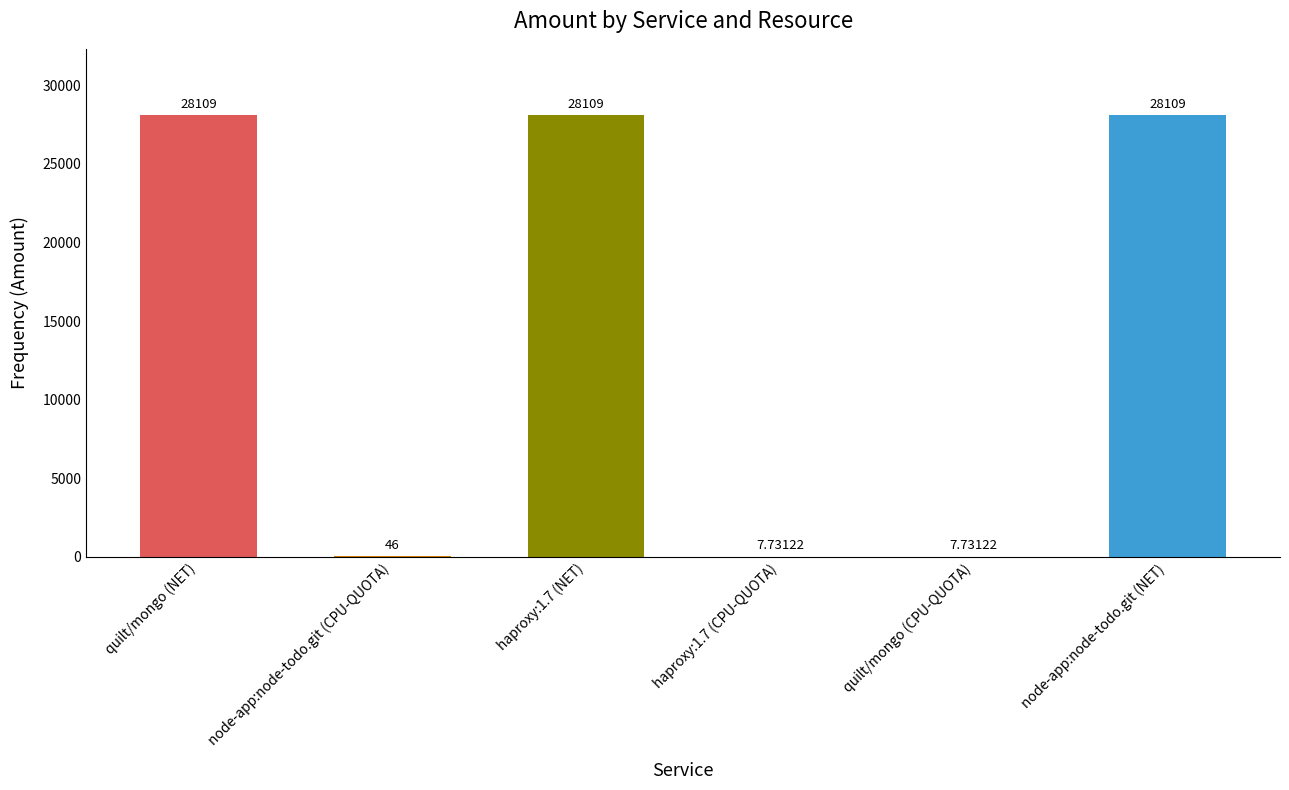

What is the sum of the values at haproxy:1.7 (NET) and node-app:node-todo.git (NET)?

56218.0